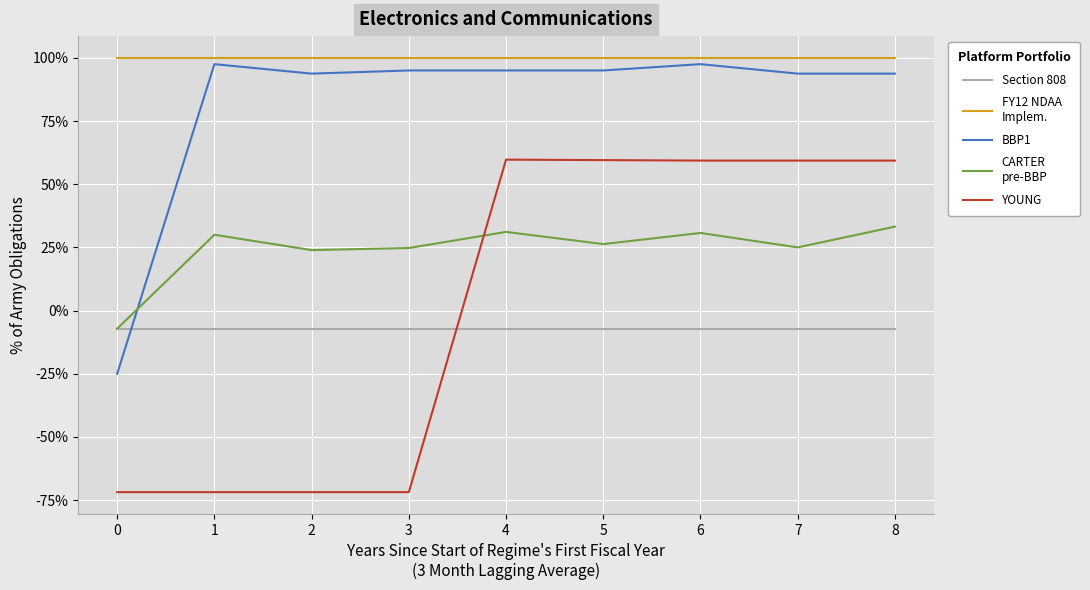

Is it true that CARTER
pre-BBP equals 0.1 at 2?

False